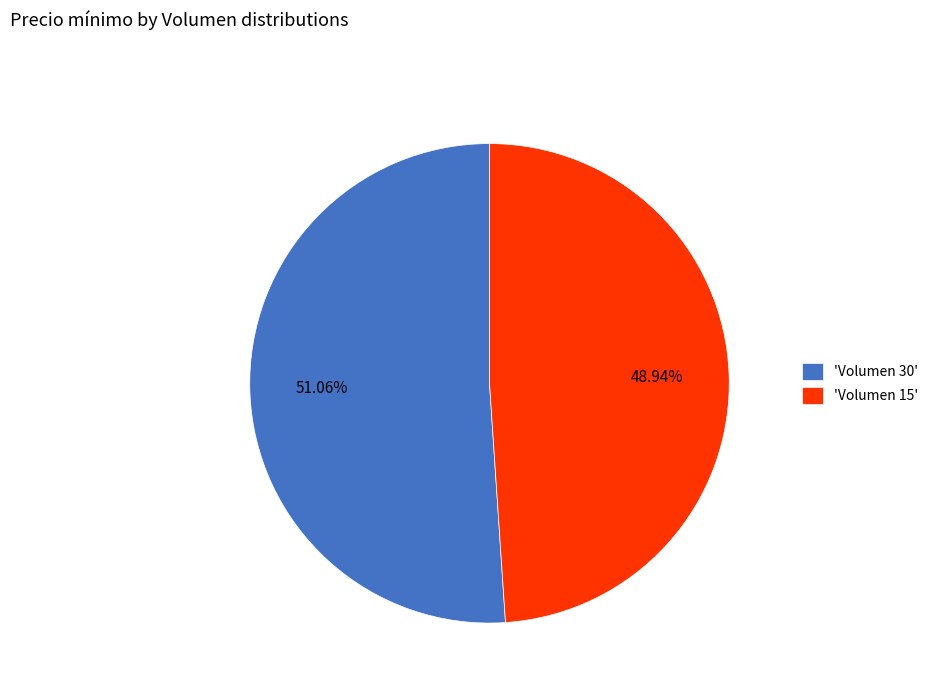

Is 'Volumen 15' the majority of the pie?

No